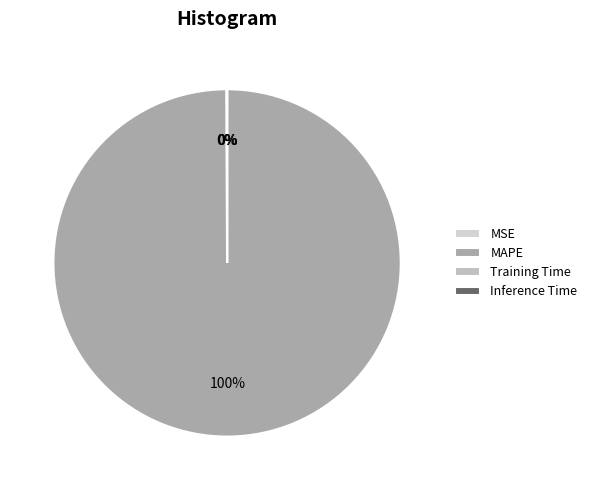

What percentage do MSE and Training Time together represent?

0.1%